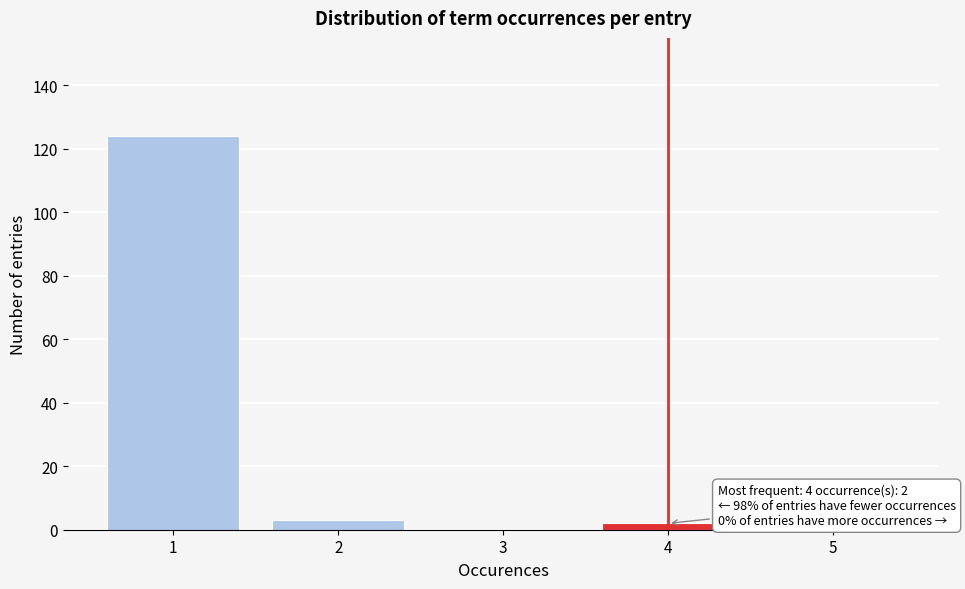

Over which range of the x-axis is the bar tallest?

0.5 to 1.5